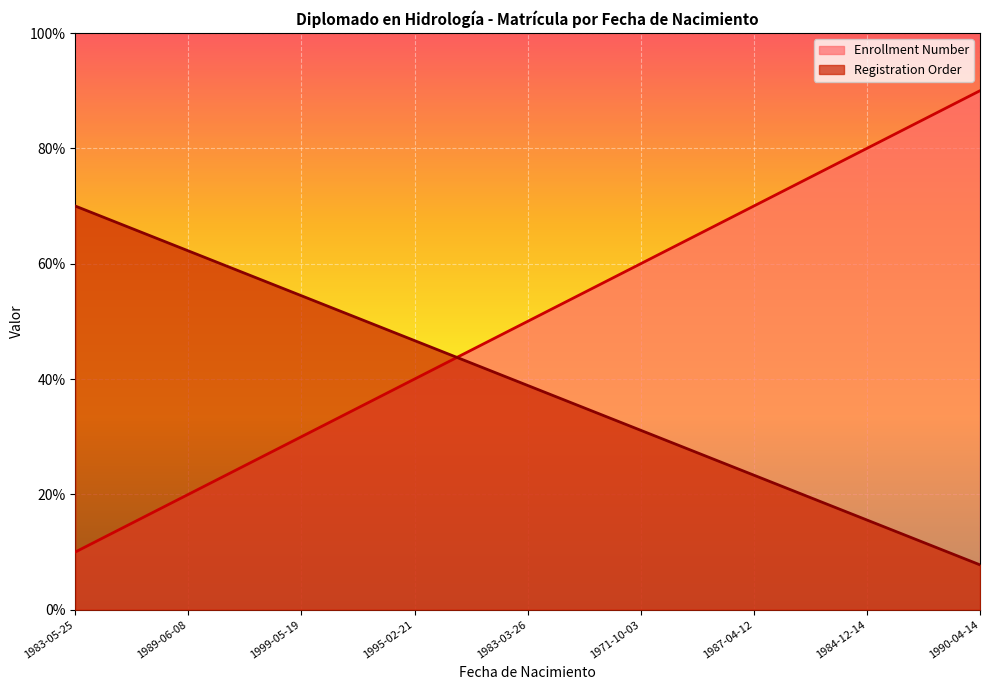

At how many categories does at least one series exceed 1?

9